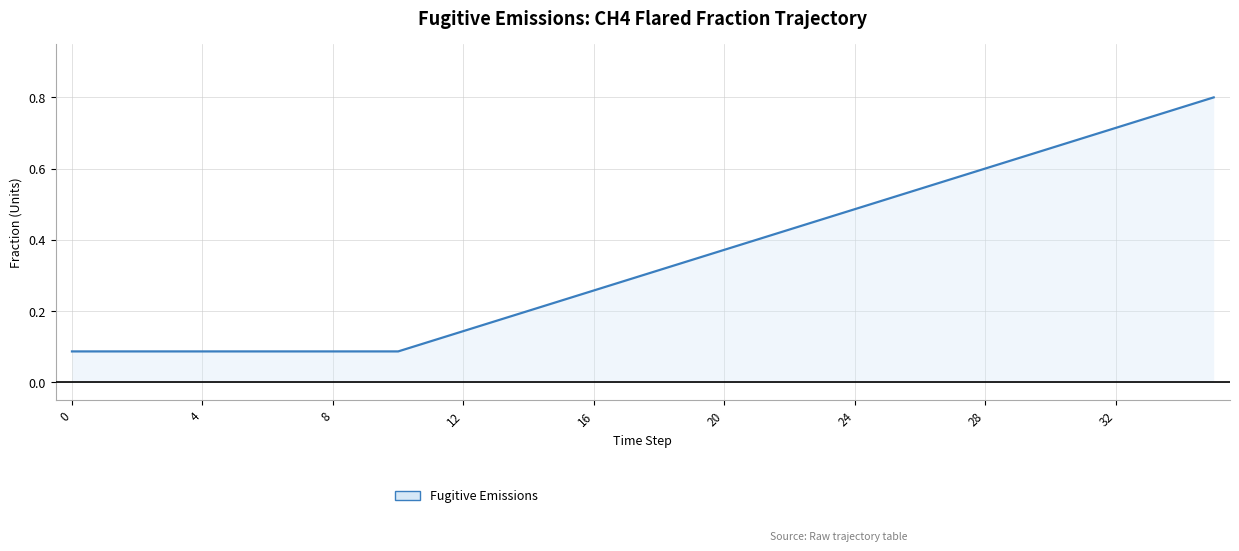

True or false: there are more than 2 points higher than both neighbors.

False